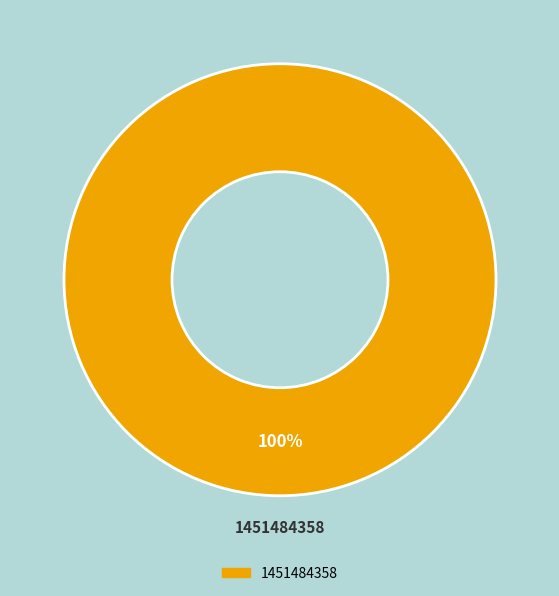

Does any single category account for the majority?

Yes